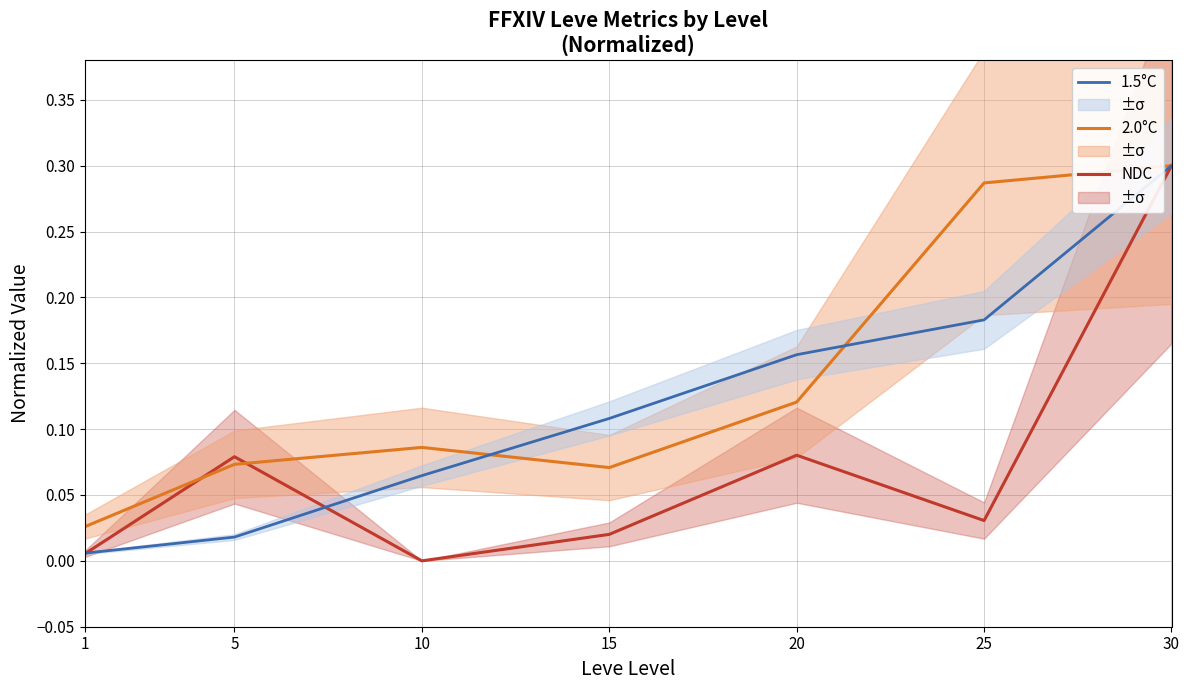

Which series has the largest total across all categories?

2.0°C